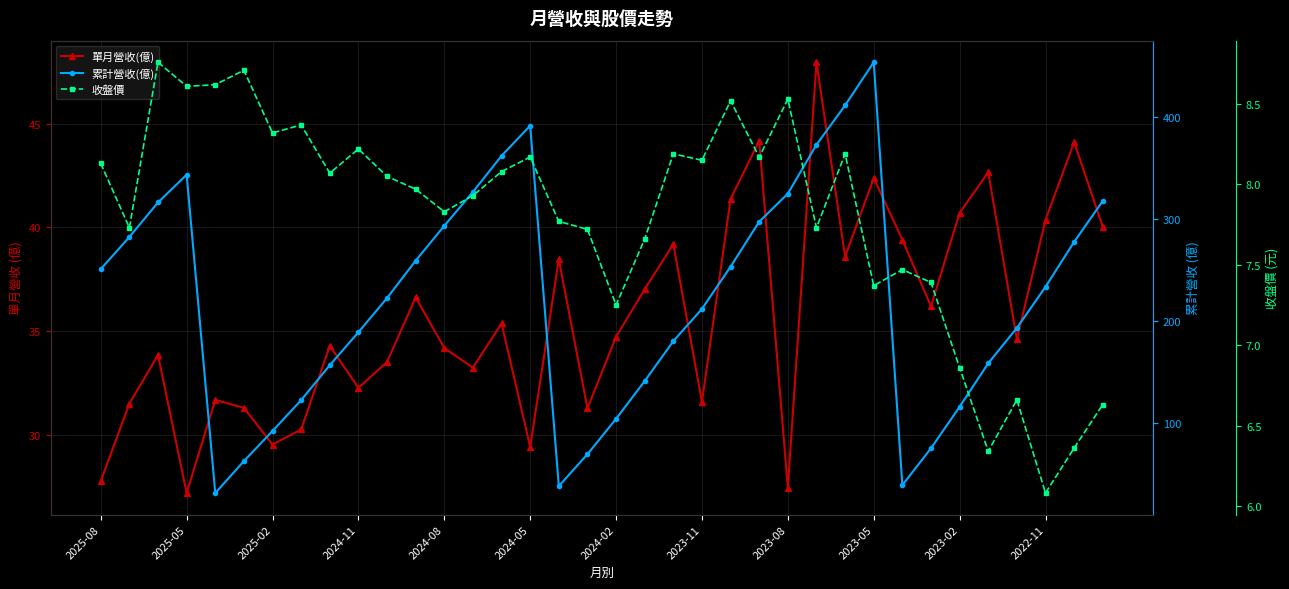

How many distinct data groups are displayed?

3